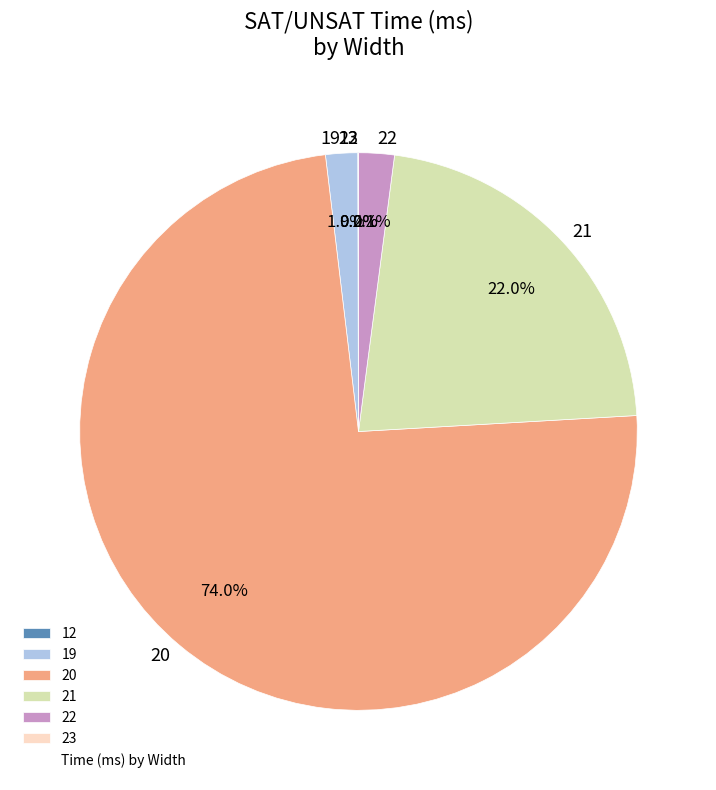

What is the largest slice in the pie chart?

20